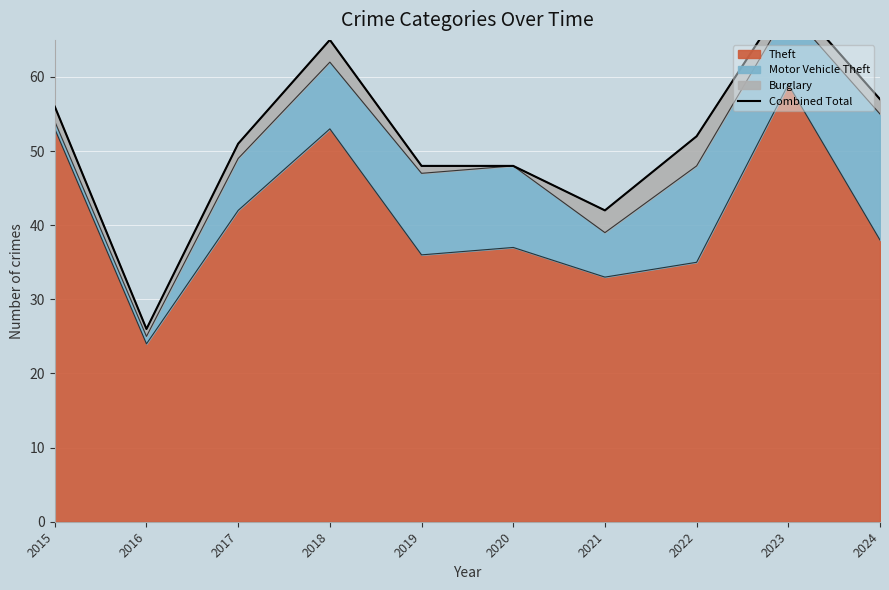

What is the value of the 8th point from the left?

52